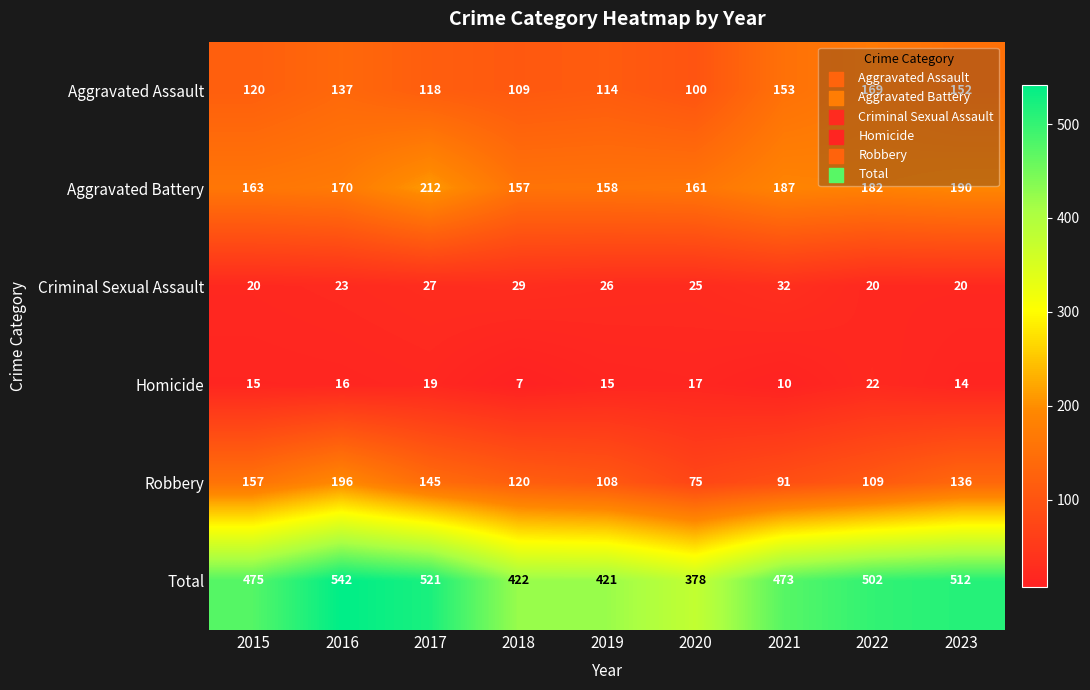

Which series has the largest total across all categories?

Total